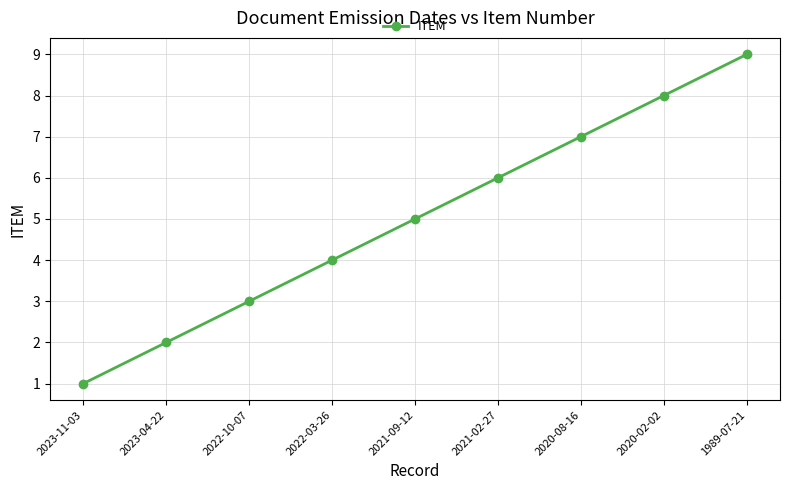

Reading right to left, list all the values displayed in this chart.

1989-07-21=9	2020-02-02=8	2020-08-16=7	2021-02-27=6	2021-09-12=5	2022-03-26=4	2022-10-07=3	2023-04-22=2	2023-11-03=1